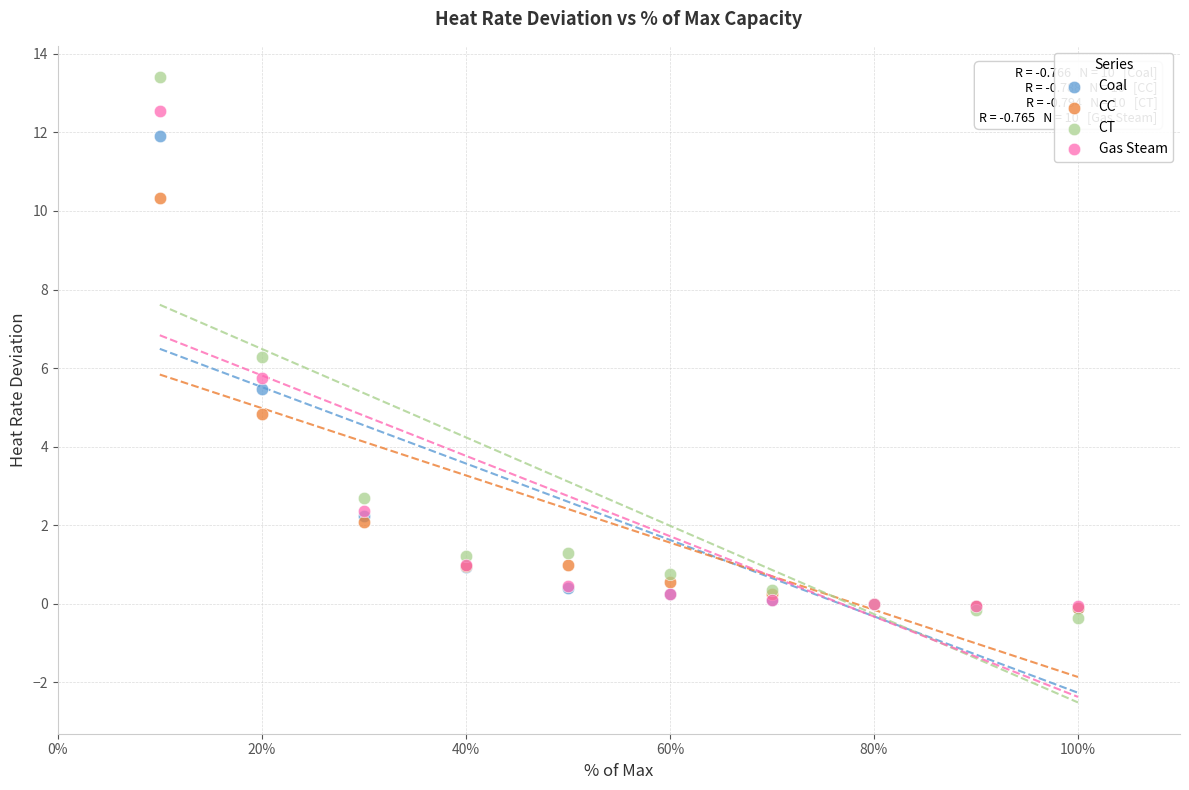

Which series reaches the maximum Y coordinate?

CT